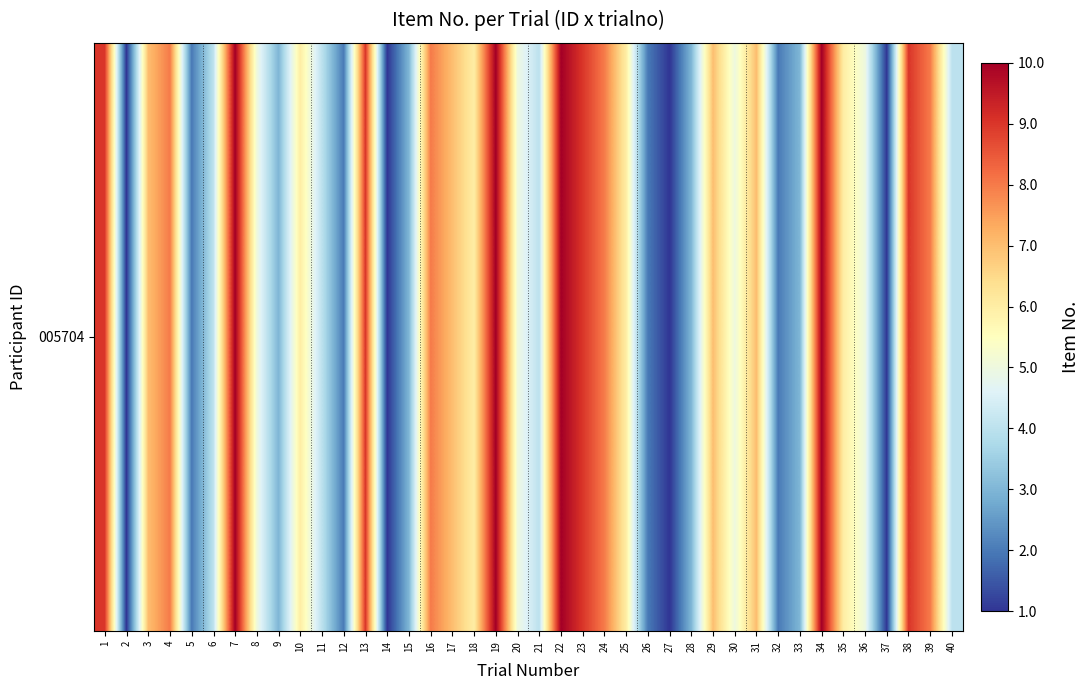

Reading left to right, transcribe all the data shown in this chart.

1=9	2=1	3=7	4=8	5=2	6=4	7=10	8=5	9=3	10=6	11=4	12=2	13=9	14=1	15=3	16=8	17=7	18=6	19=10	20=5	21=4	22=10	23=9	24=8	25=6	26=2	27=1	28=3	29=7	30=5	31=7	32=2	33=3	34=10	35=6	36=5	37=1	38=9	39=8	40=4